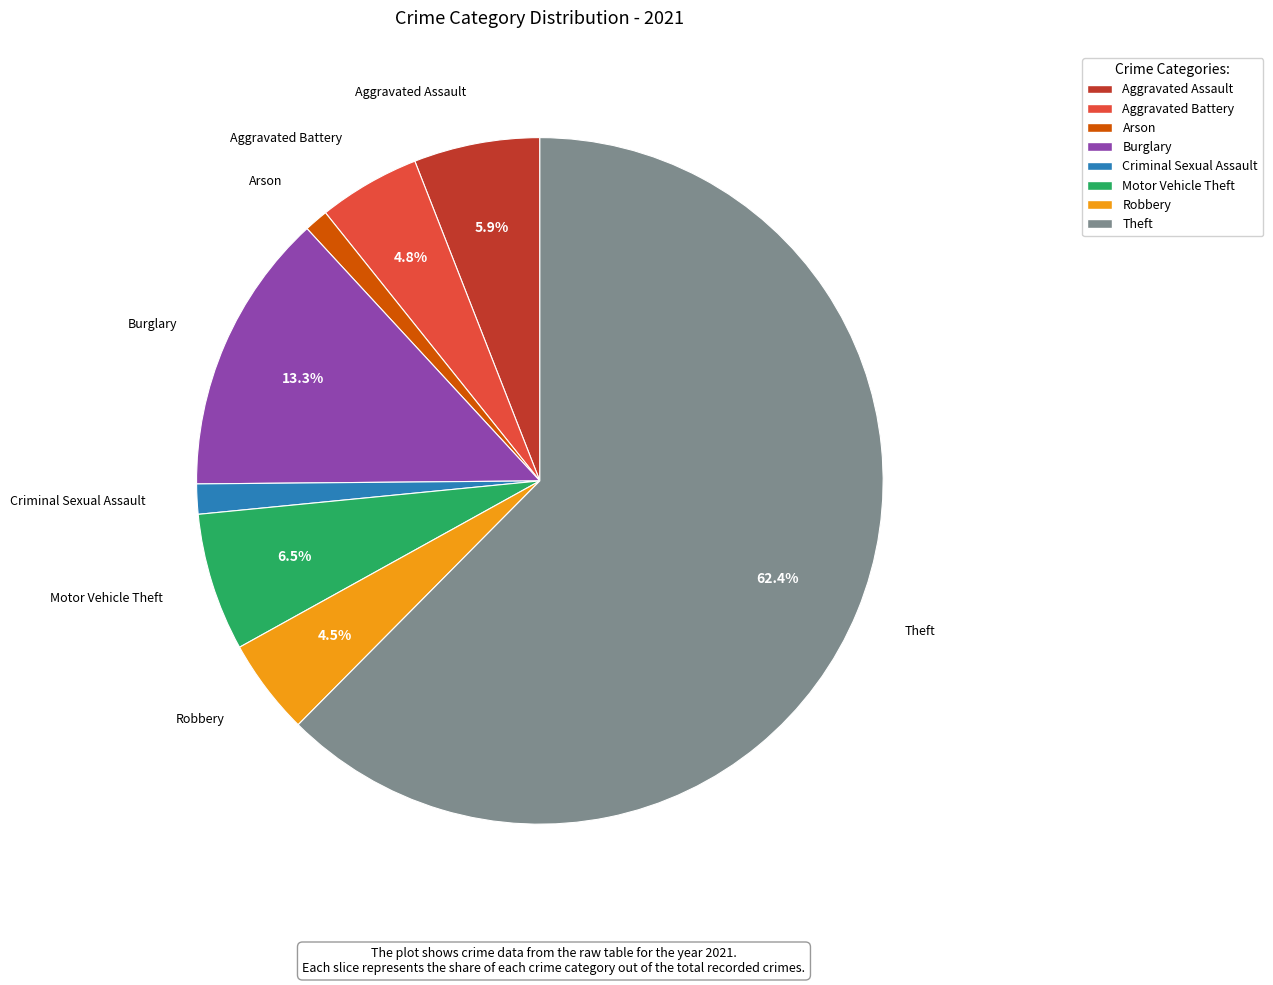

Does any single category account for the majority?

Yes